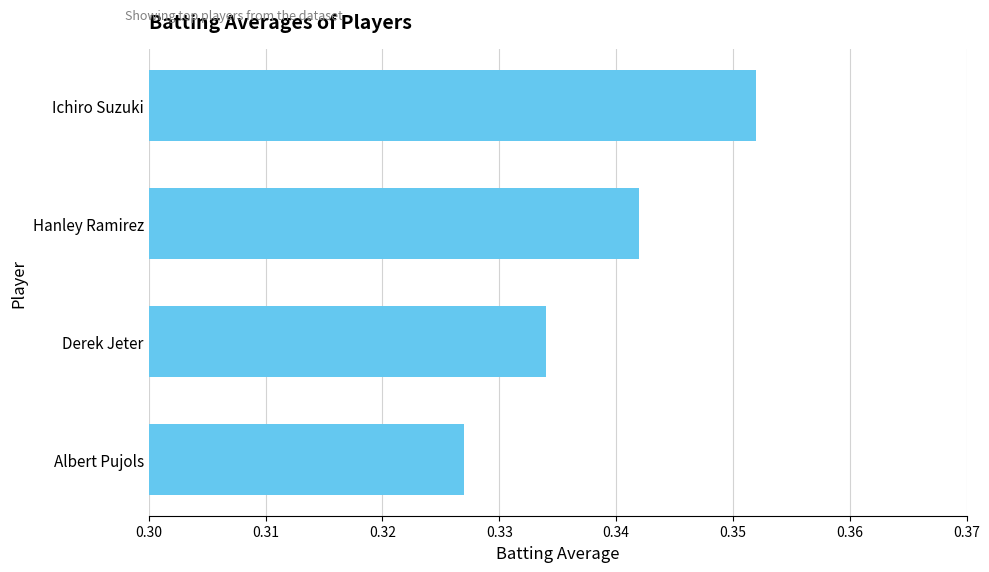

What is the sum of all values?

1.4